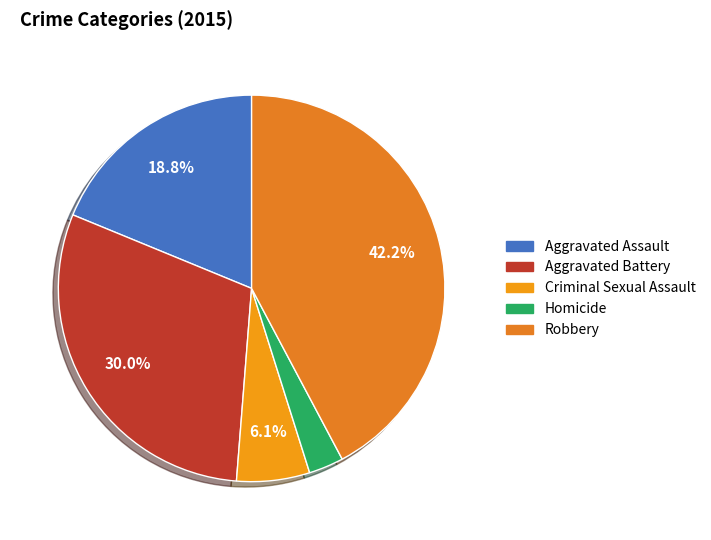

Which category has the biggest portion of the pie?

Robbery